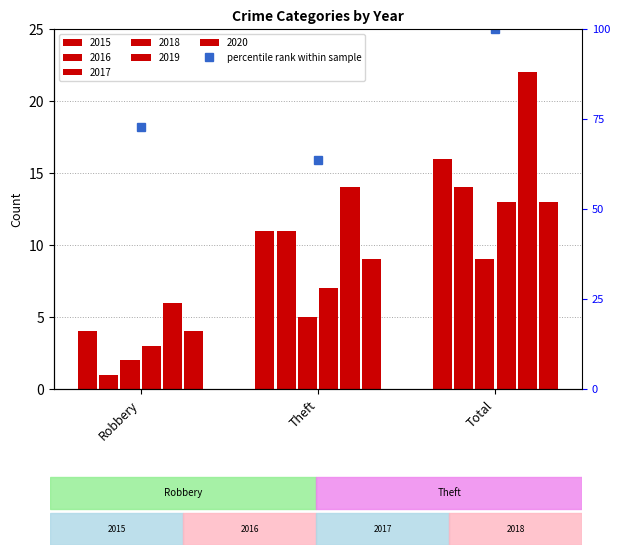

The chart shows a value of 32.0 at Robbery. True or false?

False